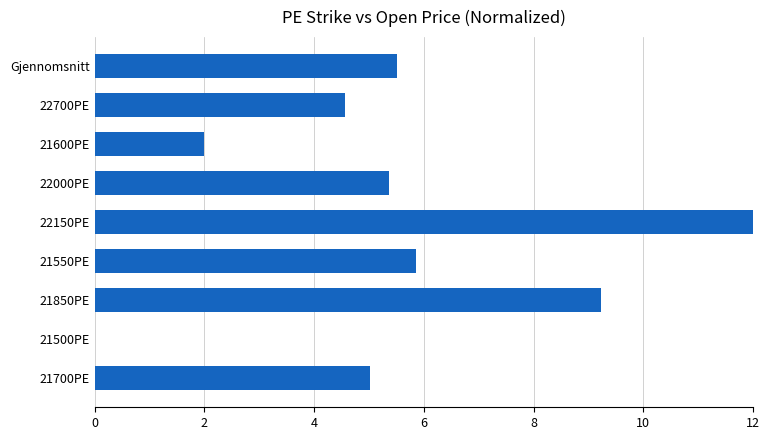

Which has a higher value, 21700PE or 22150PE?

22150PE